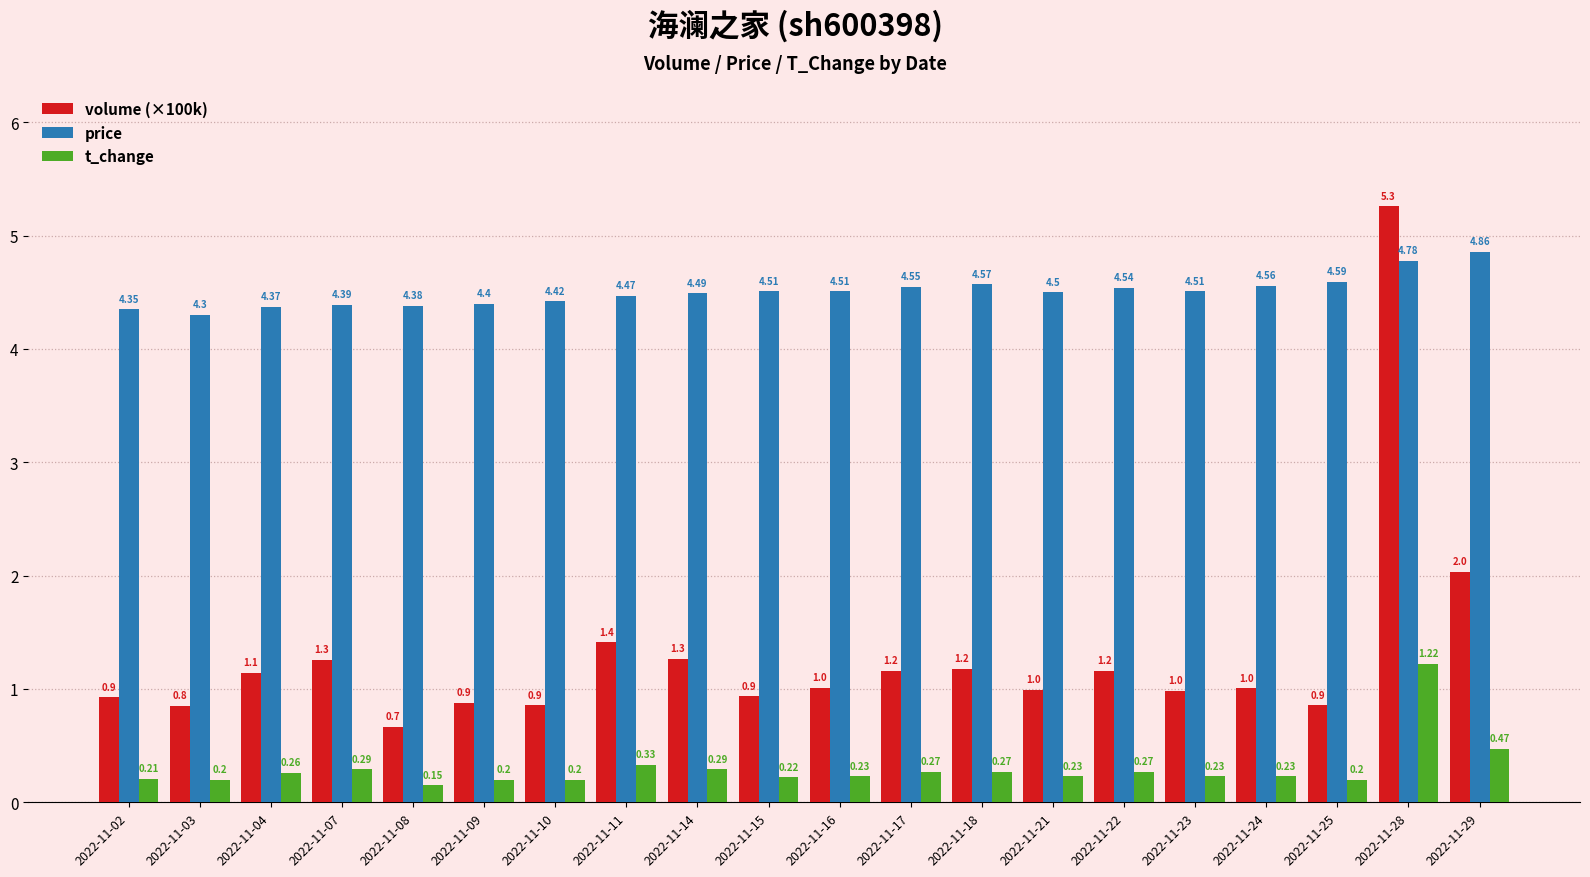

Where is price nearest to the value 4?

2022-11-03